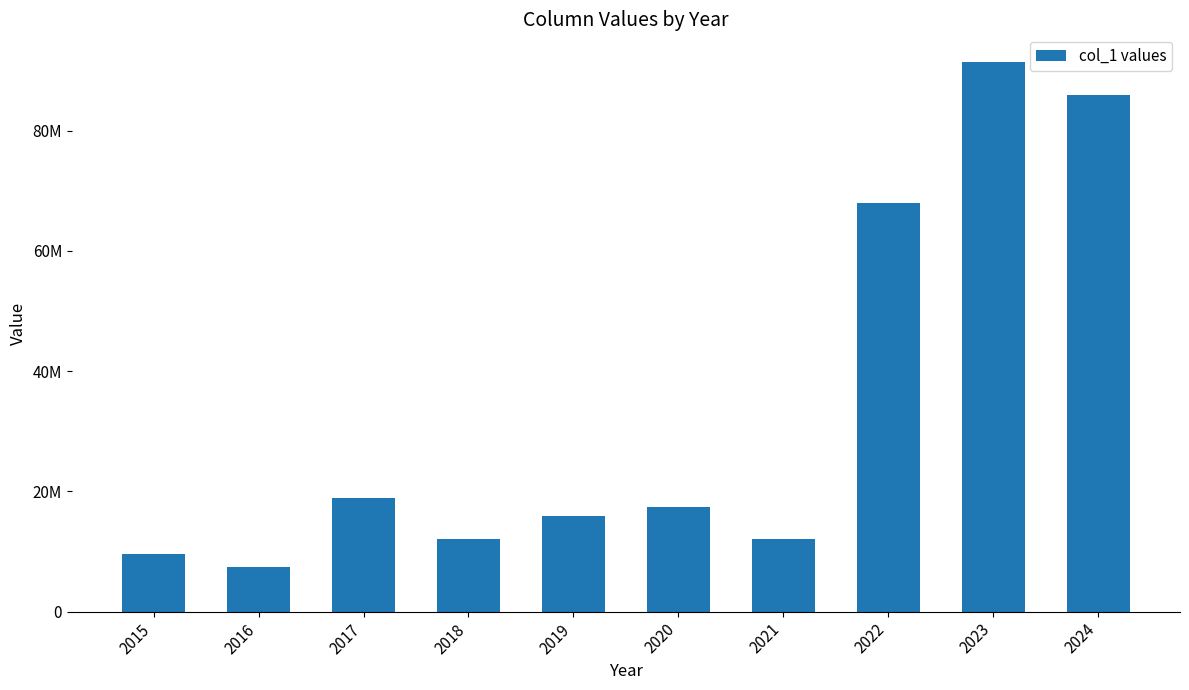

Does the chart contain any negative values?

No